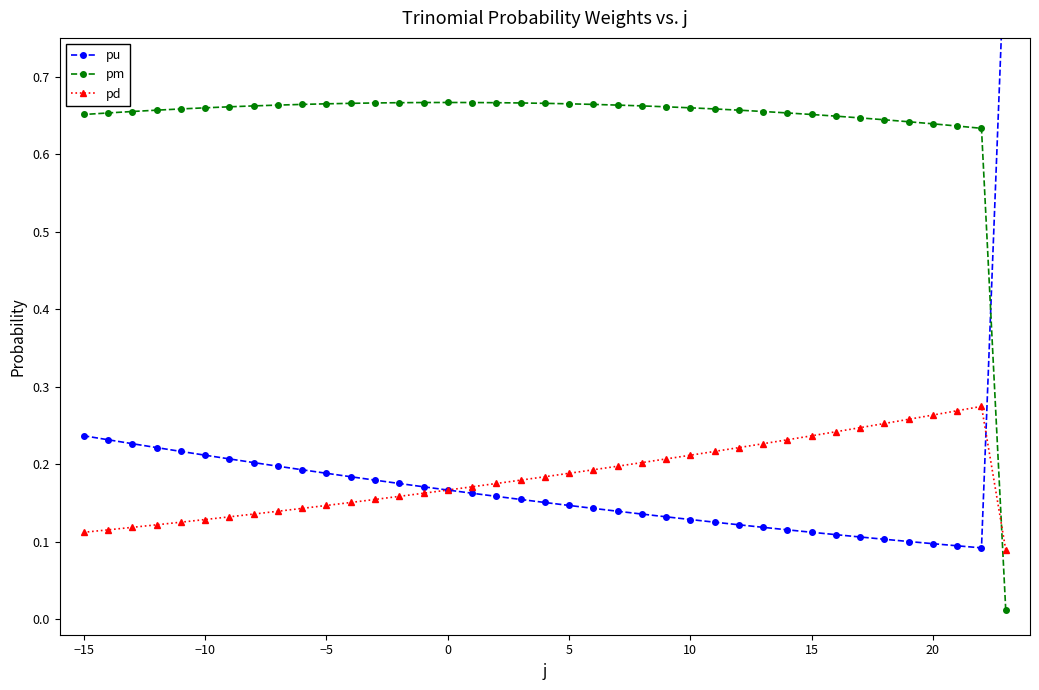

True or false: pm has more than 2 points higher than both neighbors.

False